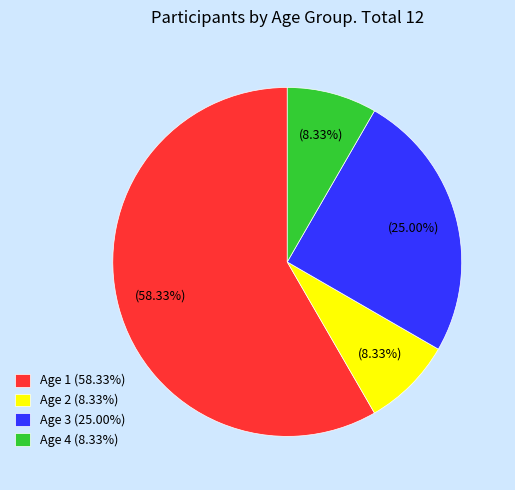

Approximately how many times larger is the value at Age 2 (8.33%) compared to Age 3 (25.00%)?

0.3